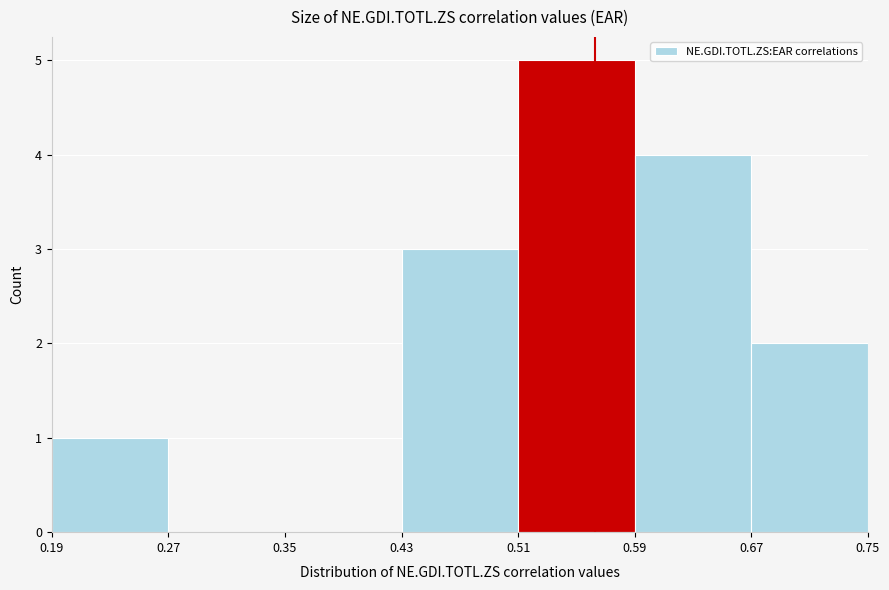

Over which range of the x-axis is the bar tallest?

0.51 to 0.59